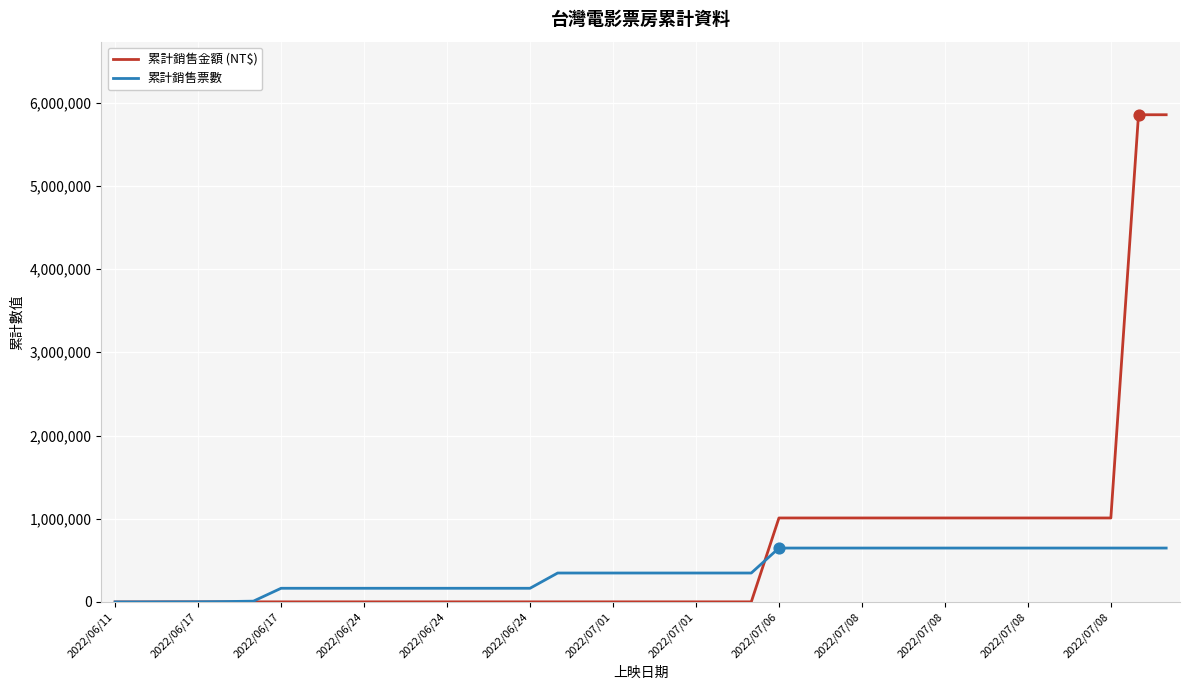

Which series has the widest spread of values?

累計銷售金額 (NT$)